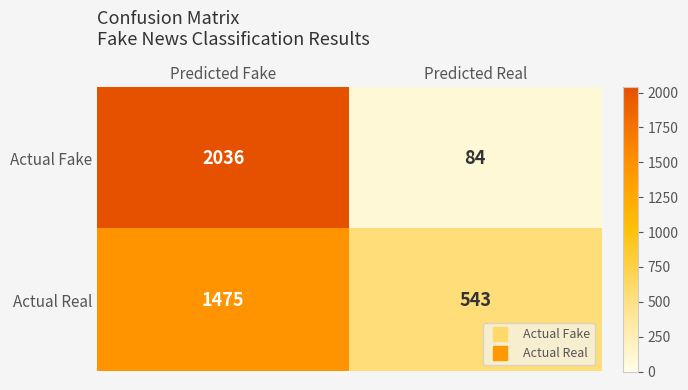

What is the minimum value for Actual Fake?

84